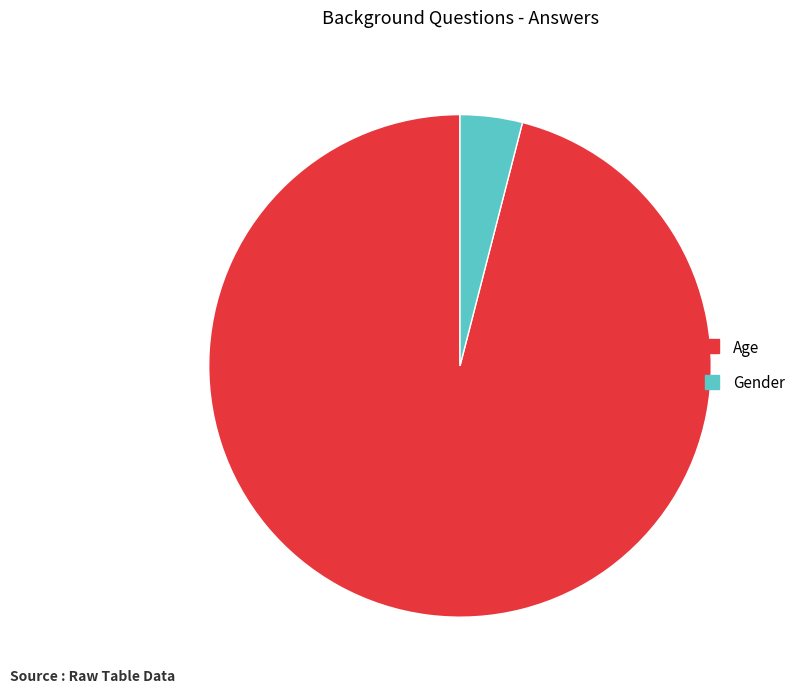

Between Gender and Age, which is larger?

Age